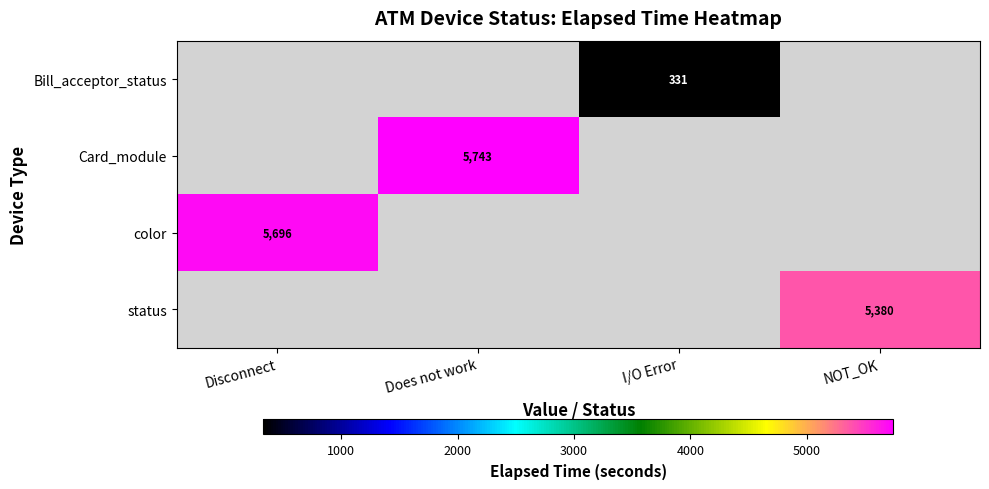

Count the number of categories in the chart.

4